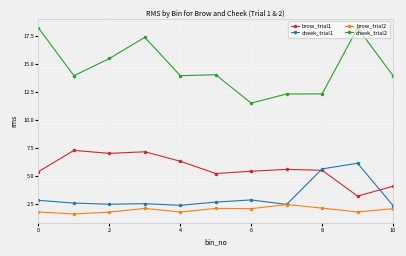

Rank the series by their maximum value, from lowest to highest.

brow_trial2, cheek_trial1, brow_trial1, cheek_trial2